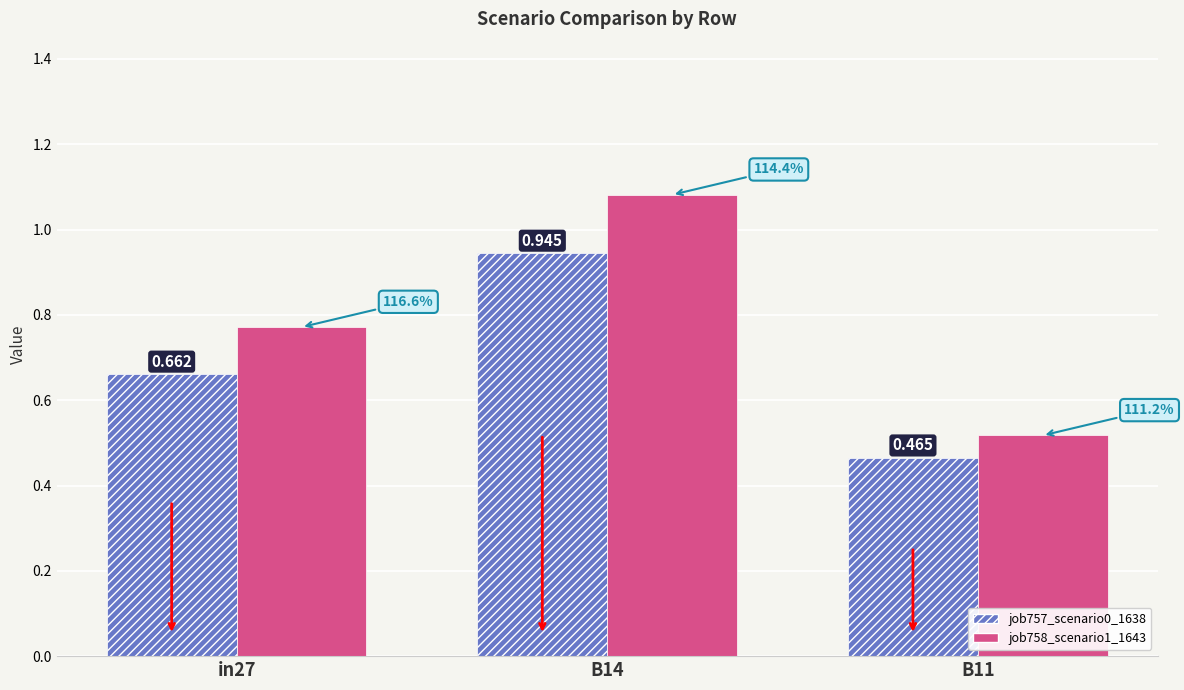

What are all the series names shown in the legend?

job757_scenario0_1638, job758_scenario1_1643